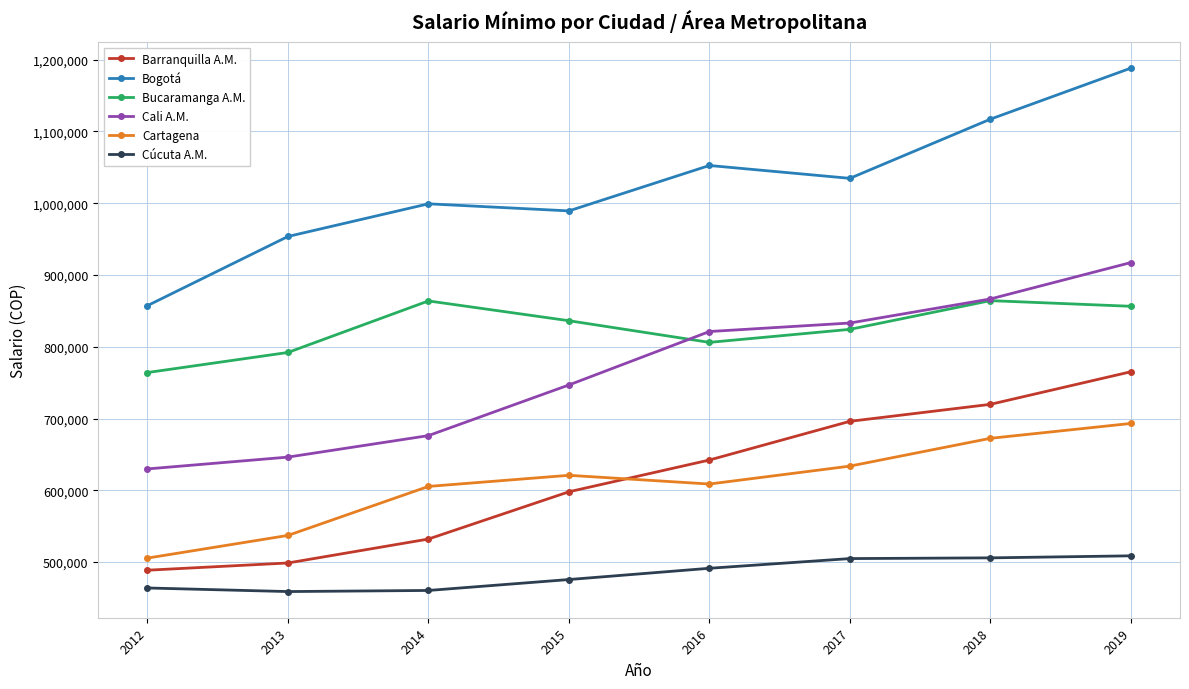

What is the greatest value displayed?

1188231